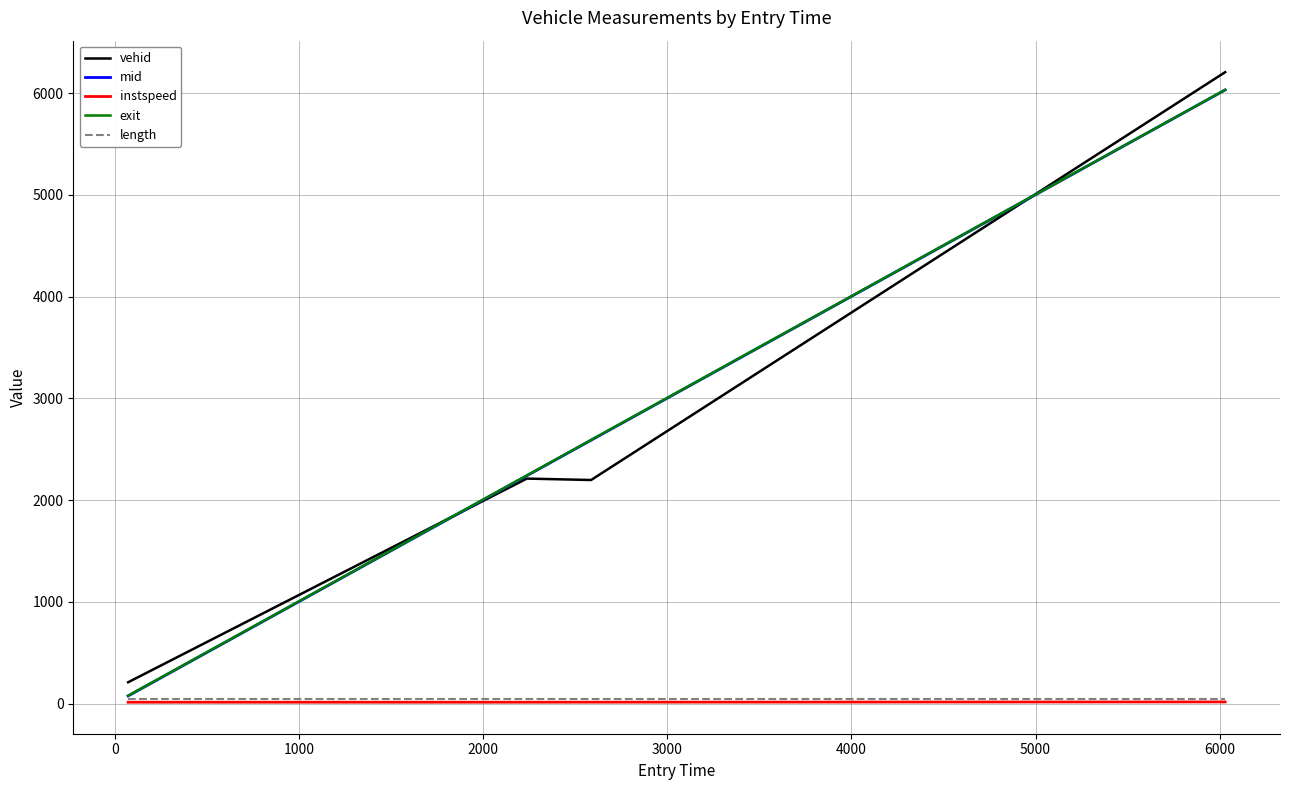

Which series has the widest spread of values?

vehid